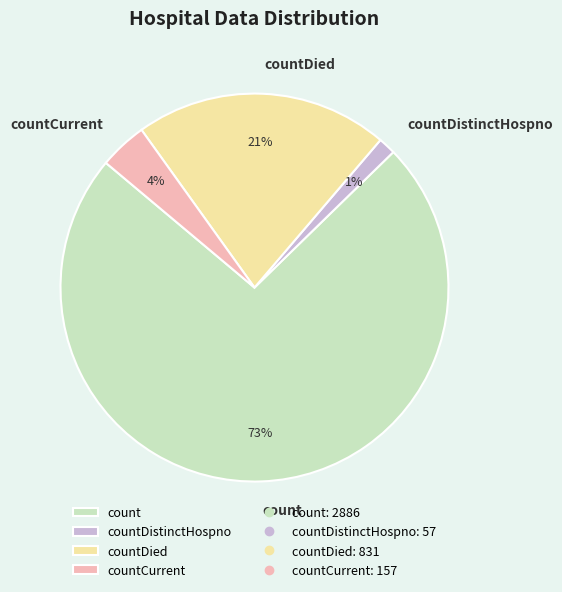

Is the sum of countCurrent and countDistinctHospno greater than half?

No